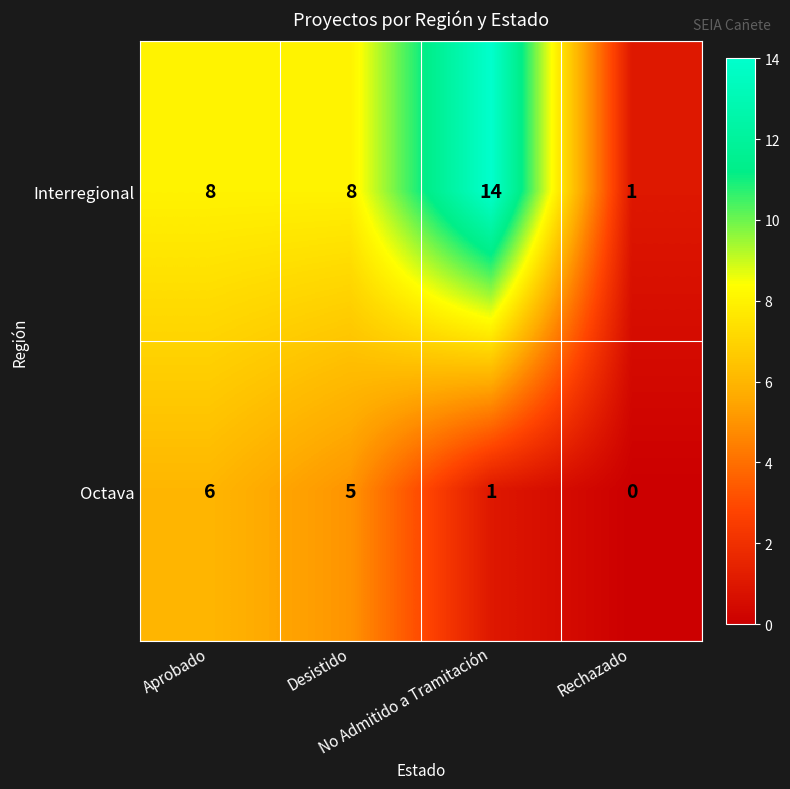

Rank the series by their average value, from highest to lowest.

Interregional, Octava